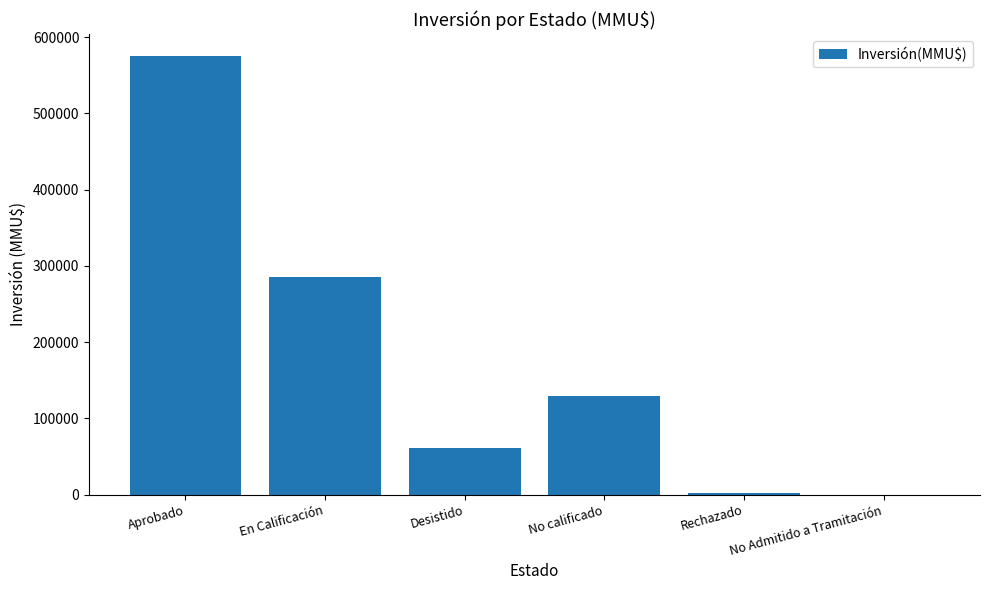

Is it true that the value at En Calificación is 285920?

True